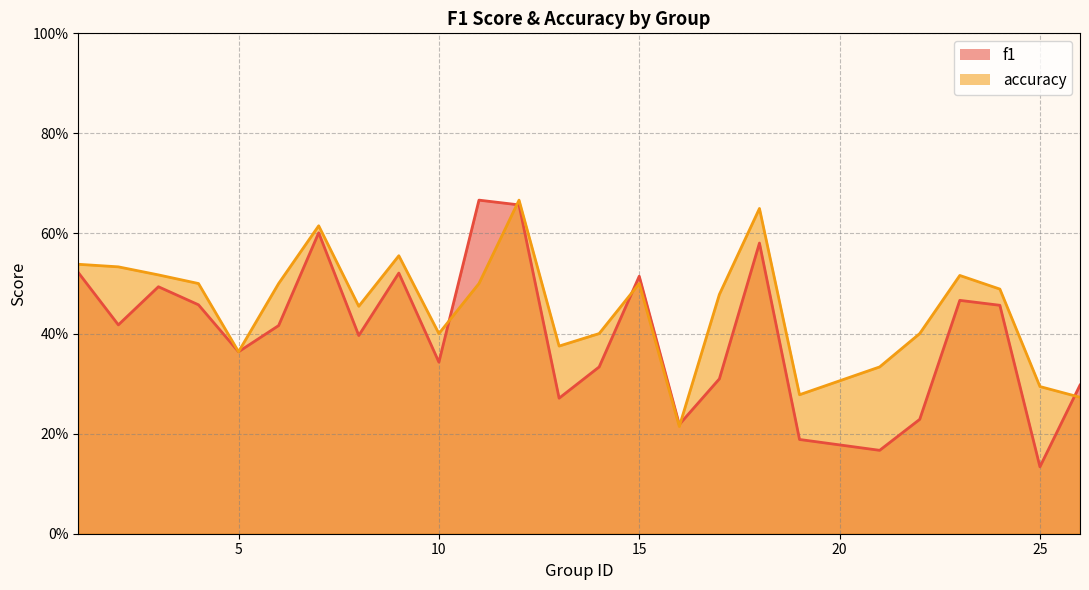

Which series changed the most between 2 and 16?

accuracy